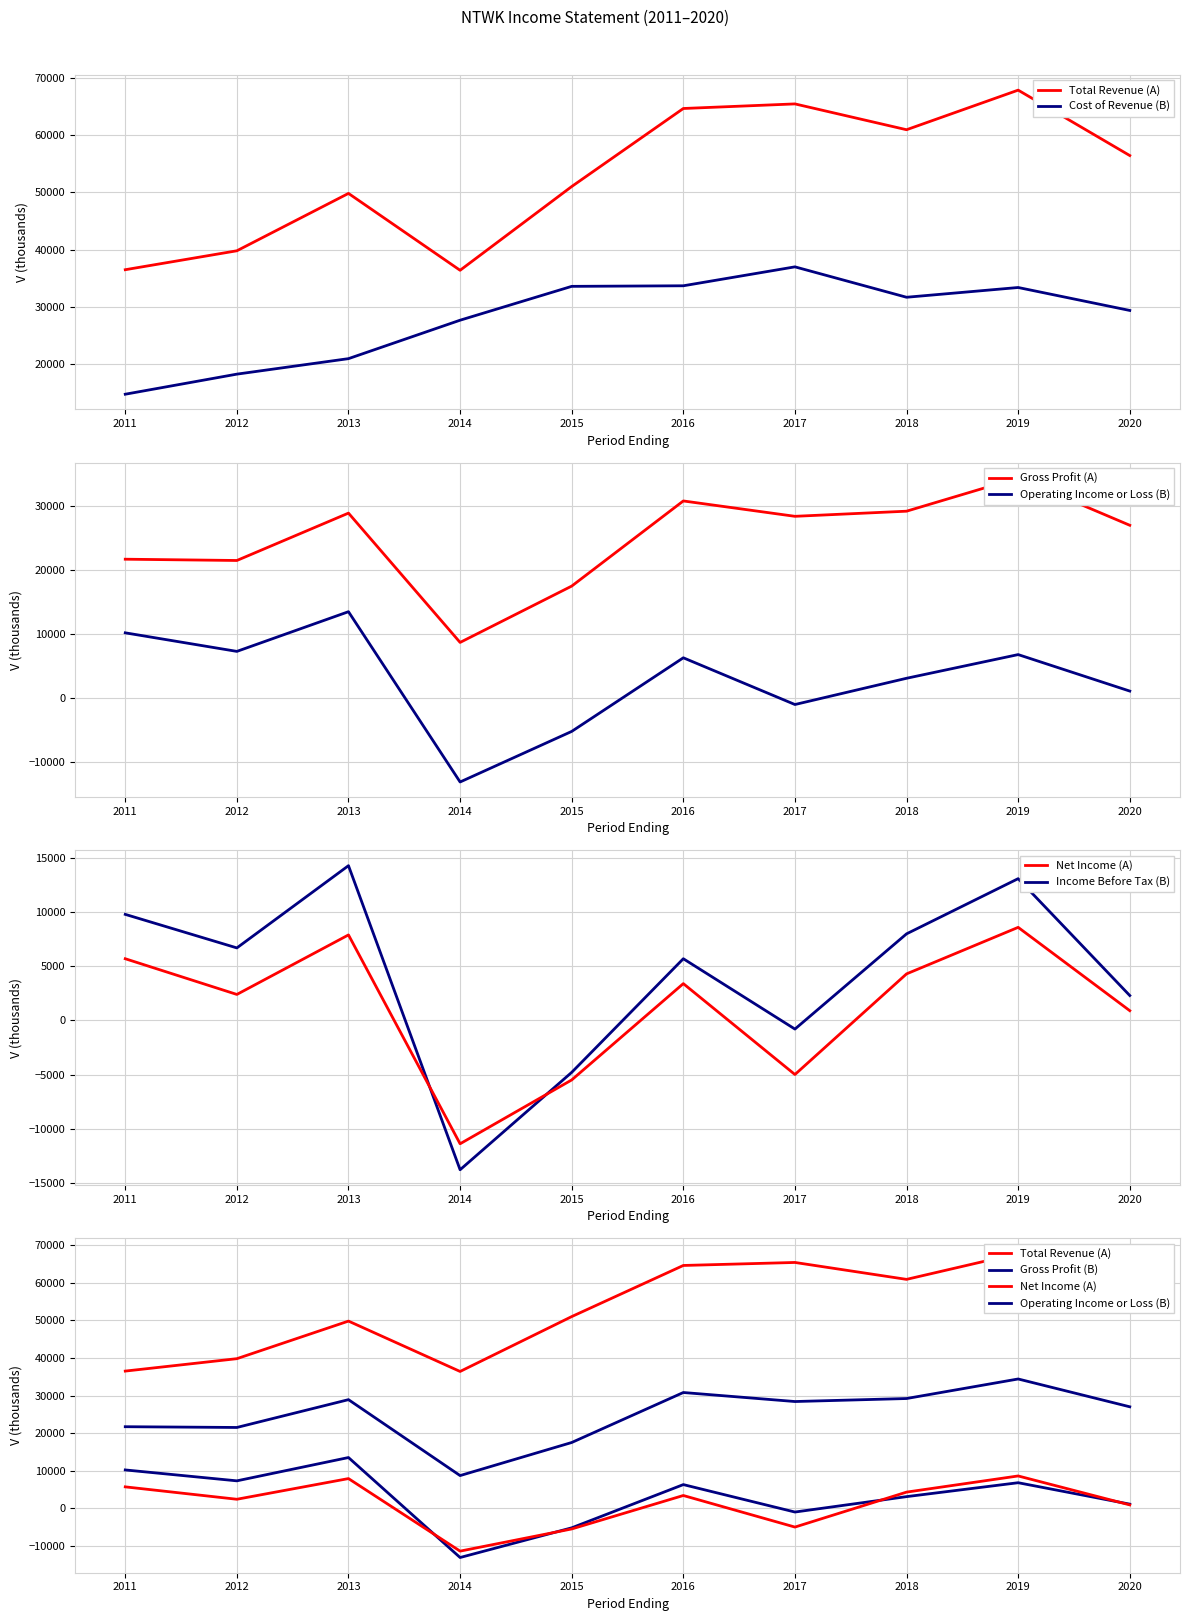

Reading right to left, list all the values displayed in this chart.

Total Revenue: 2020=56400	2019=67800	2018=60900	2017=65400	2016=64600	2015=51000	2014=36400	2013=49800	2012=39800	2011=36500
Cost of Revenue: 2020=29400	2019=33400	2018=31700	2017=37000	2016=33700	2015=33600	2014=27700	2013=21000	2012=18300	2011=14800
Gross Profit: 2020=27000	2019=34400	2018=29200	2017=28400	2016=30800	2015=17500	2014=8700	2013=28900	2012=21500	2011=21700
Operating Income or Loss: 2020=1100	2019=6800	2018=3100	2017=-1000	2016=6300	2015=-5200	2014=-13100	2013=13500	2012=7300	2011=10200
Net Income: 2020=900	2019=8600	2018=4300	2017=-5000	2016=3400	2015=-5500	2014=-11400	2013=7900	2012=2400	2011=5700
Income Before Tax: 2020=2300	2019=13100	2018=8000	2017=-800	2016=5700	2015=-4800	2014=-13800	2013=14300	2012=6700	2011=9800